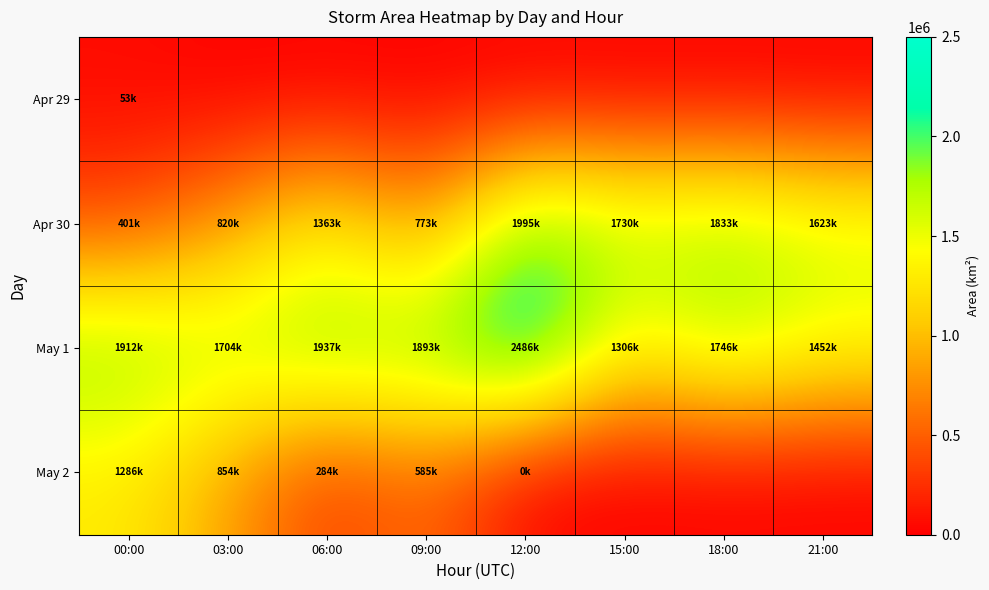

Which has a higher value, 09:00 or 06:00?

09:00